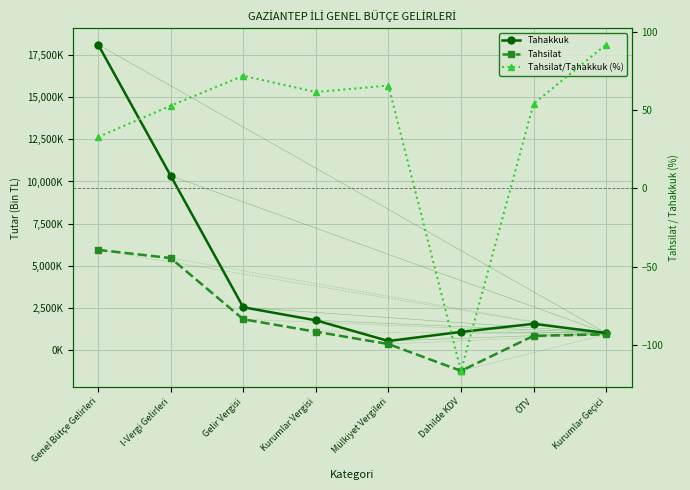

Is the value of Tahsilat/Tahakkuk (%) at Kurumlar Geçici greater than the value of Tahakkuk at Kurumlar Geçici?

No